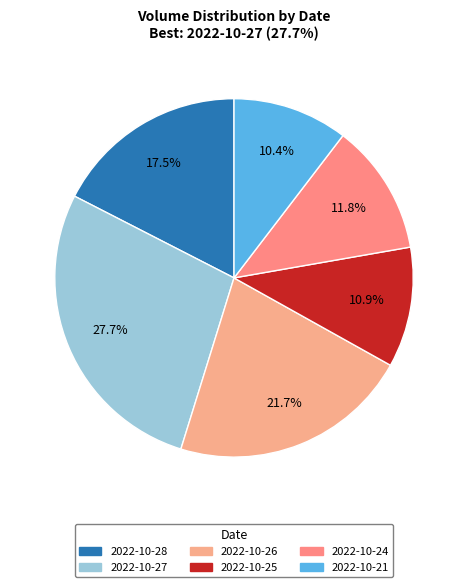

How many slices are in this pie chart?

6